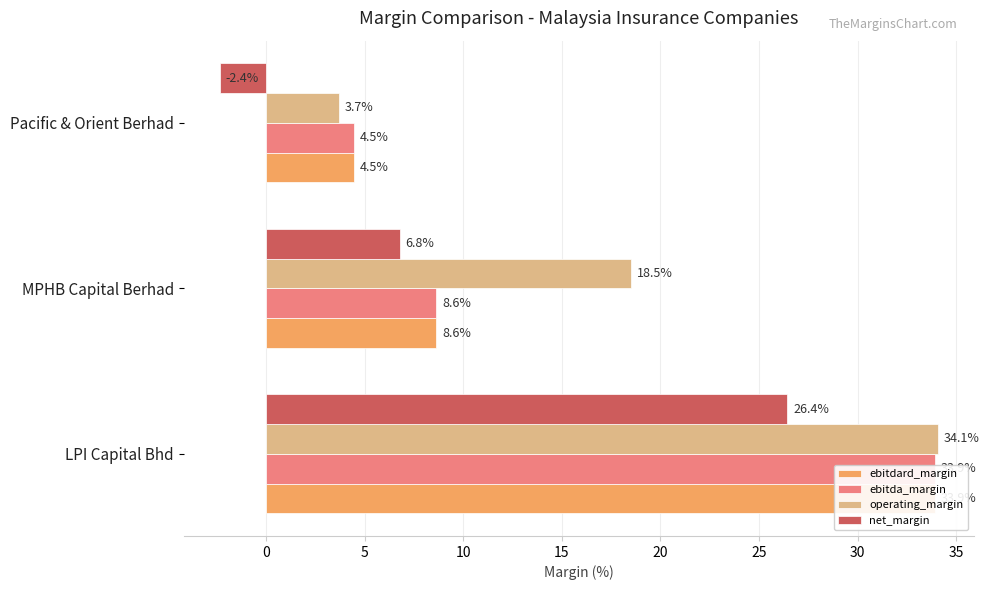

What is the average value of the ebitdard_margin series?

15.7